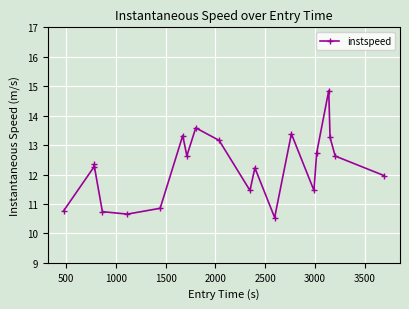

What is the difference between the maximum and minimum values?

4.3